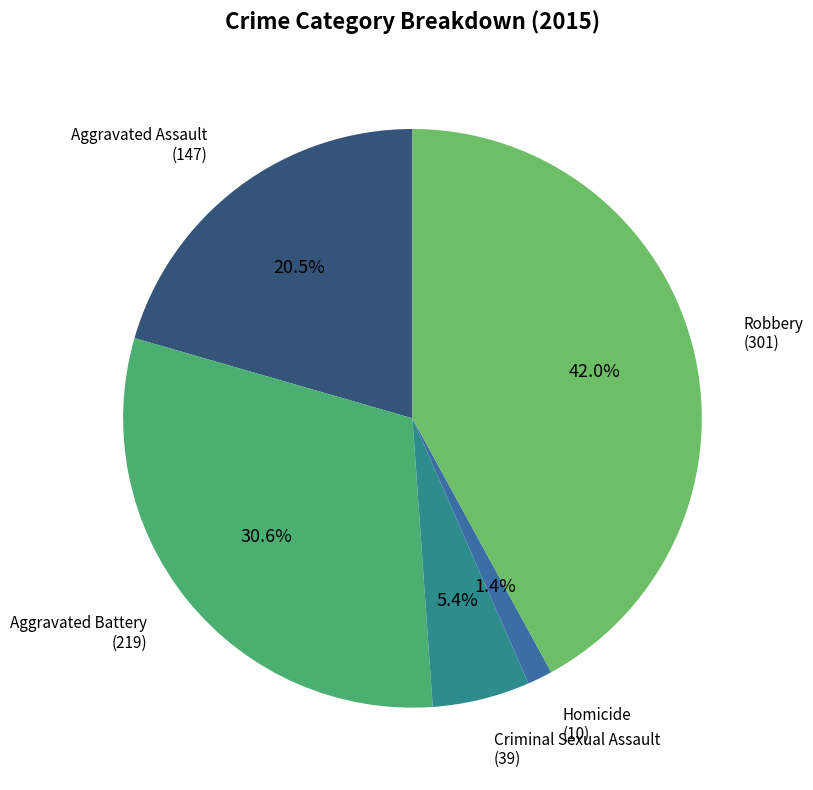

How many slices are in this pie chart?

5